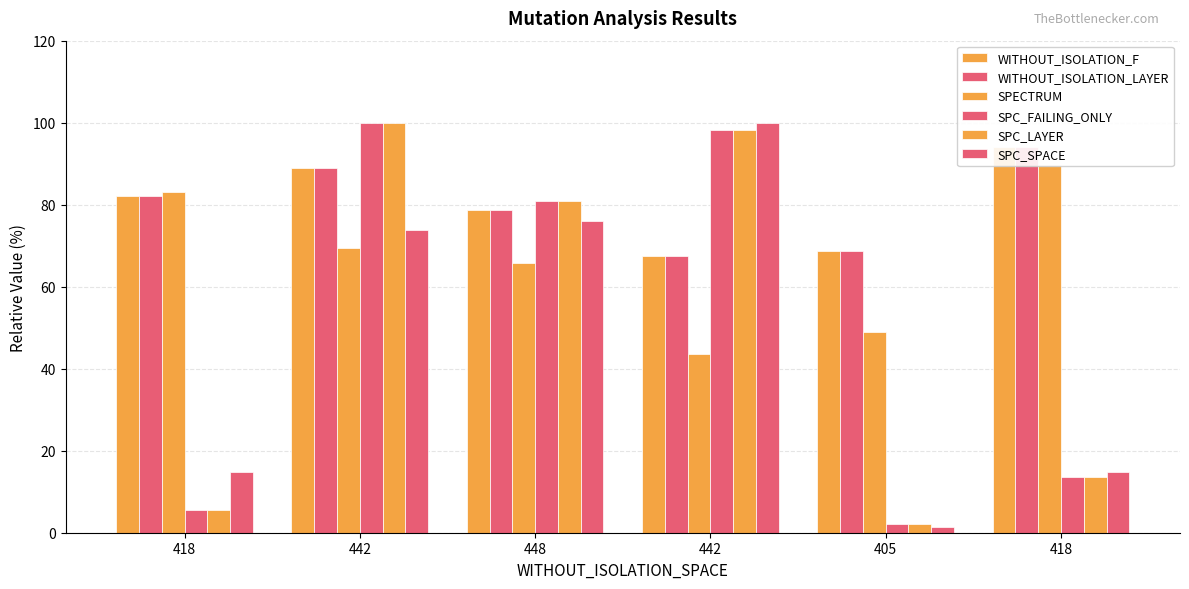

At which label is WITHOUT_ISOLATION_LAYER closest to 80?

448